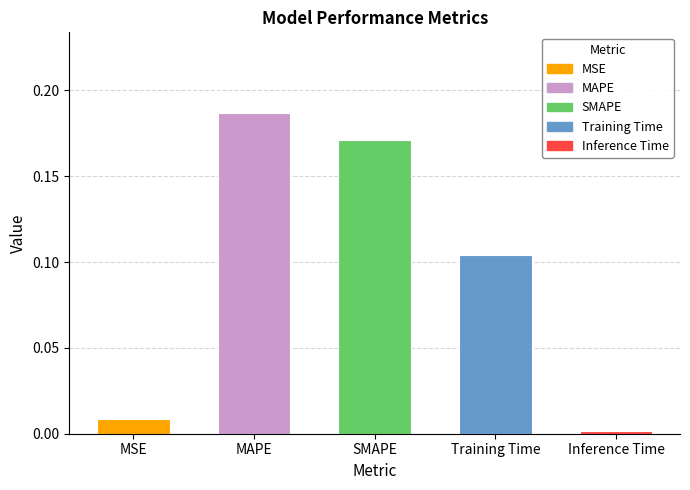

Are the bars grouped side by side (vs. stacked)?

No